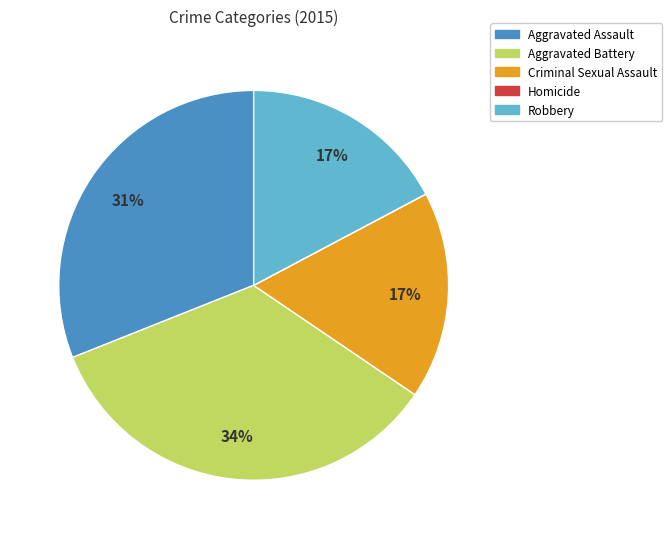

Does Criminal Sexual Assault represent more than half of the total?

No